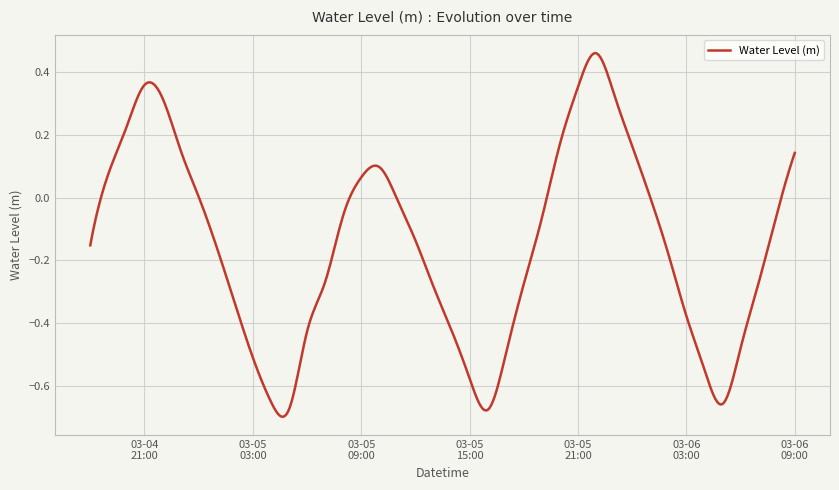

What is the difference between the maximum and minimum values?

1.2